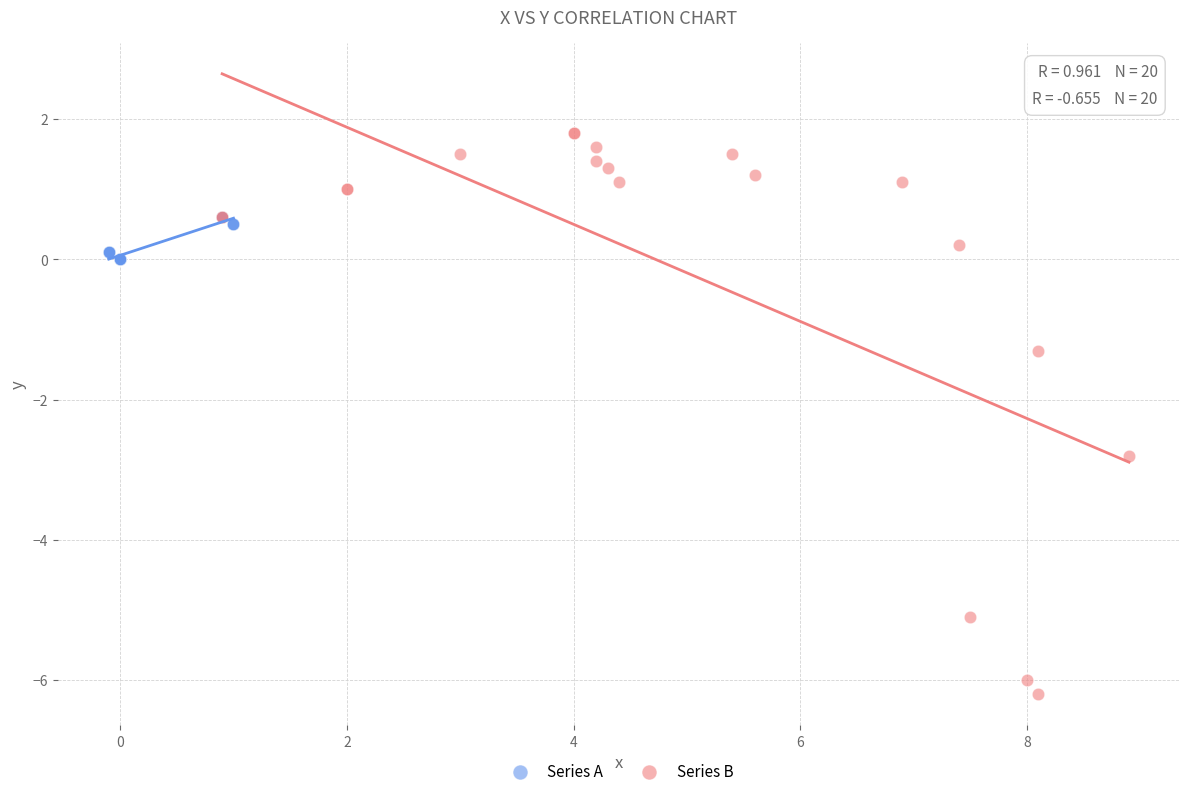

What are all the series names shown in the legend?

Series A, Series B